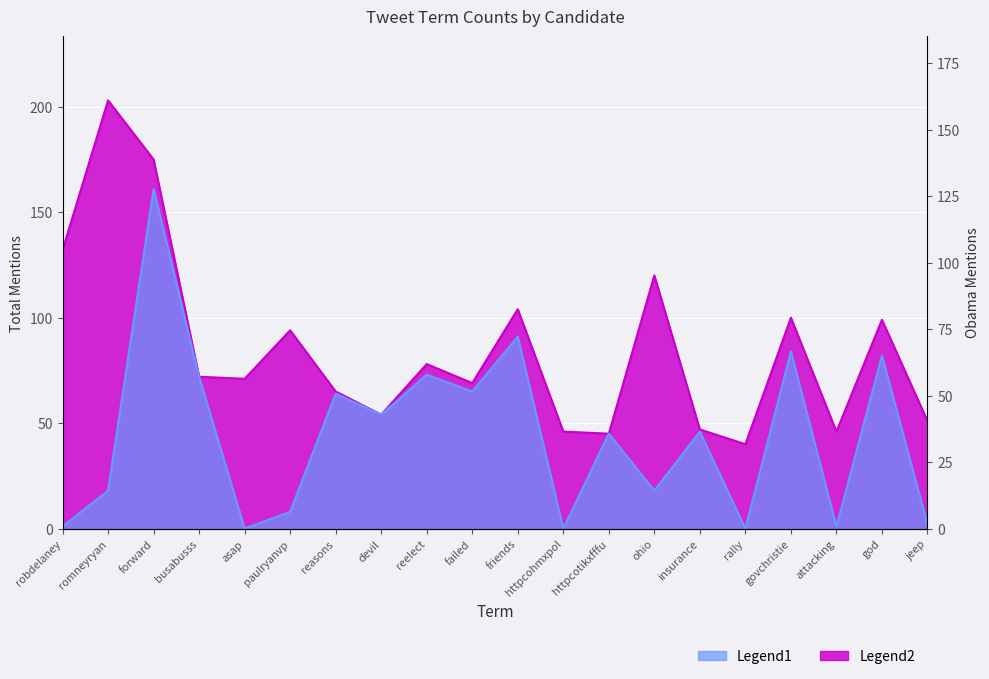

Is it true that obama equals 2 at jeep?

True